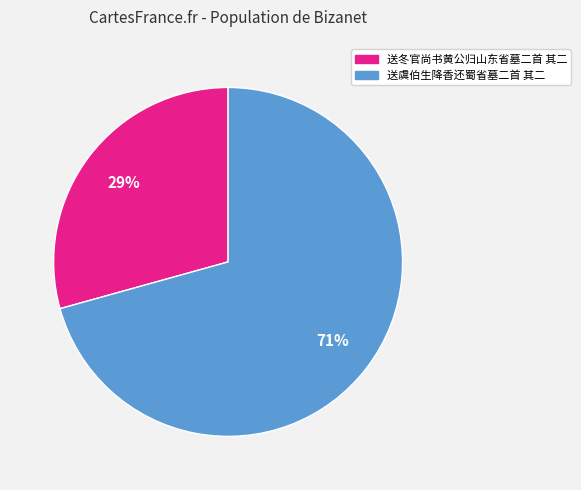

Is the sum of 送冬官尚书黄公归山东省墓二首 其二 and 送虞伯生降香还蜀省墓二首 其二 greater than half?

Yes